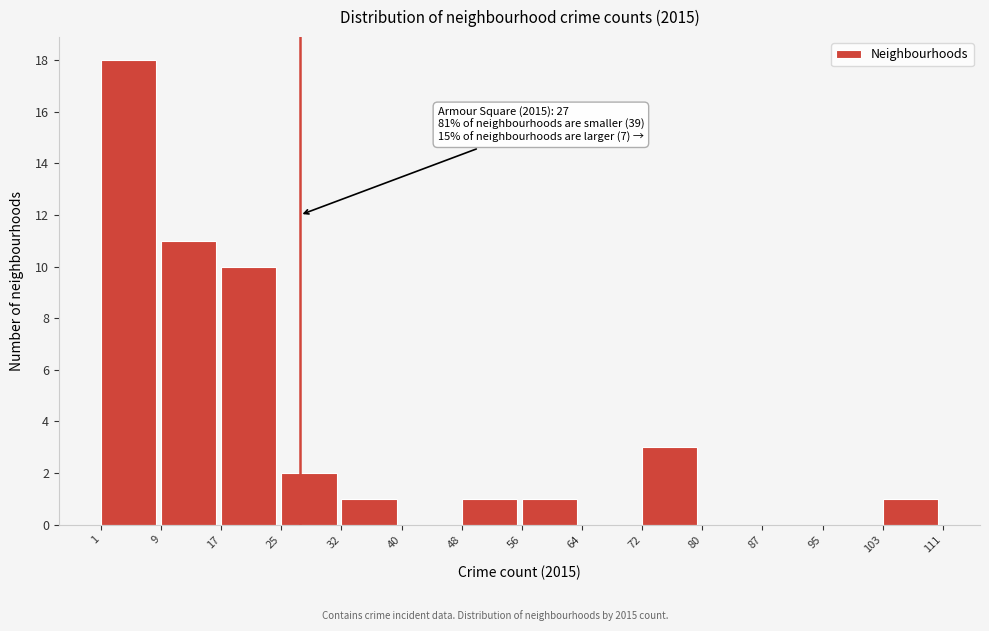

Over which range of the x-axis is the bar tallest?

1 to 9